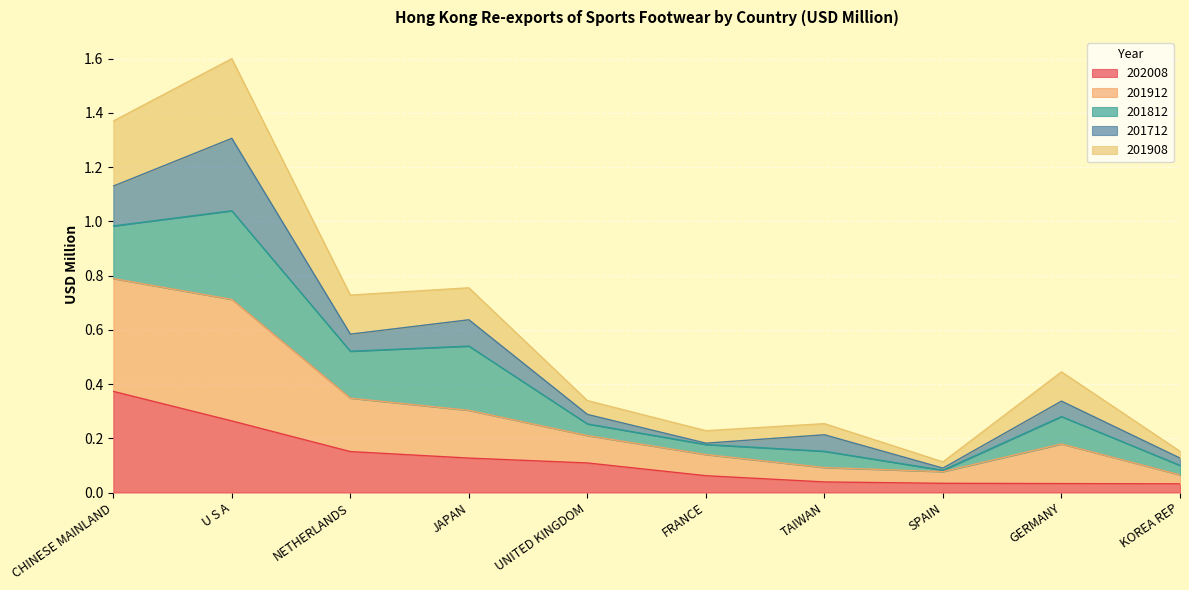

Does the chart display data point markers on the line(s)?

No